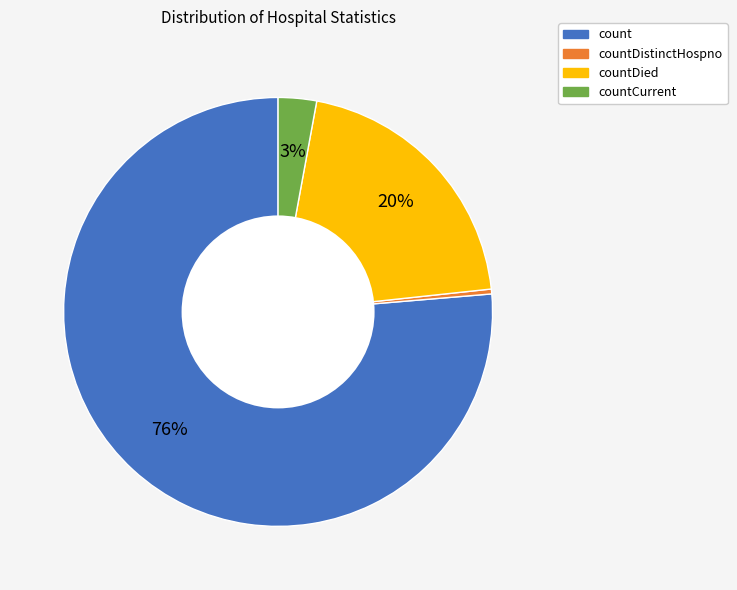

Is there any slice that represents more than half of the pie?

Yes